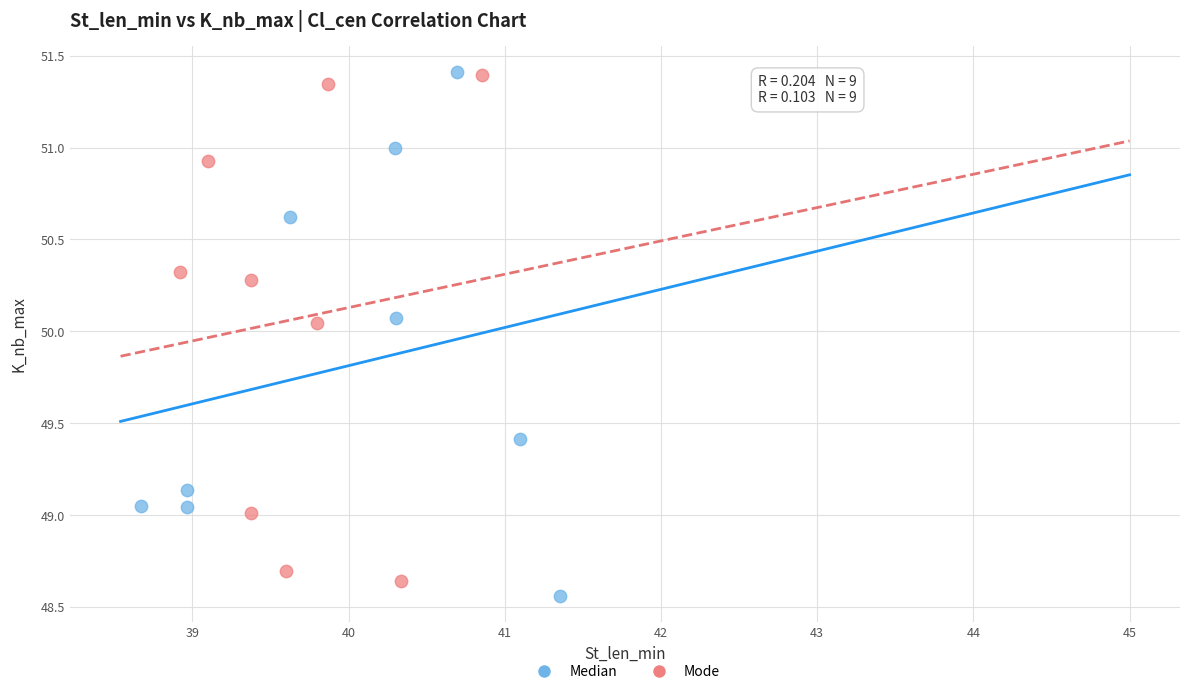

Which series has the widest spread of Y values?

Median